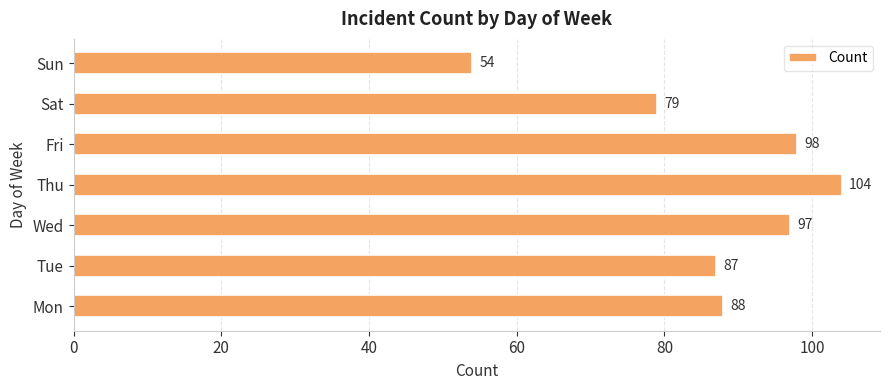

Does the chart contain stacked bars?

No